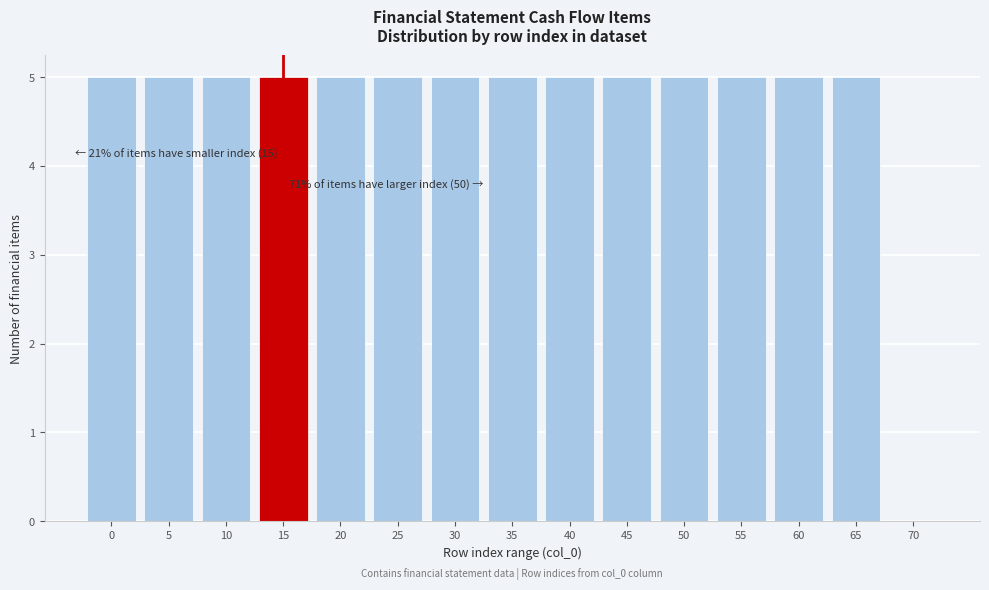

Reading left to right, list all the values displayed in this chart.

0=5	5=5	10=5	15=5	20=5	25=5	30=5	35=5	40=5	45=5	50=5	55=5	60=5	65=5	70=0